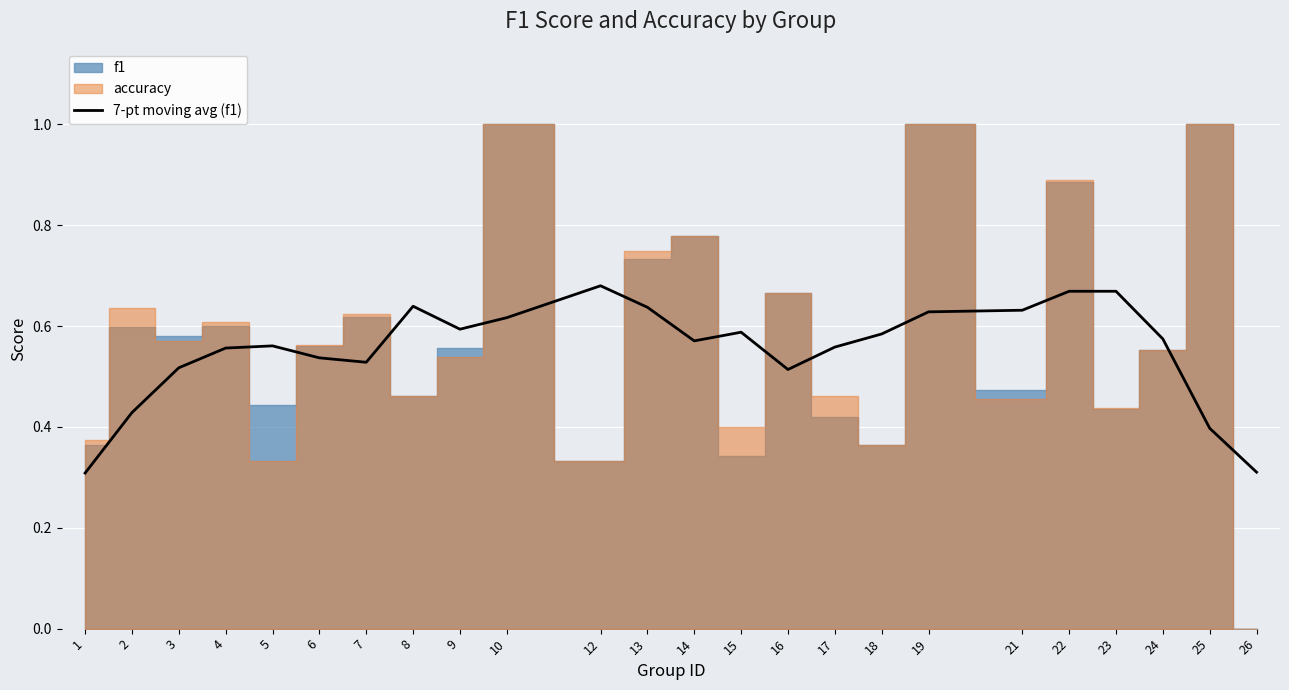

The 7-pt moving avg (f1) series shows 0.8 at 6. True or false?

False